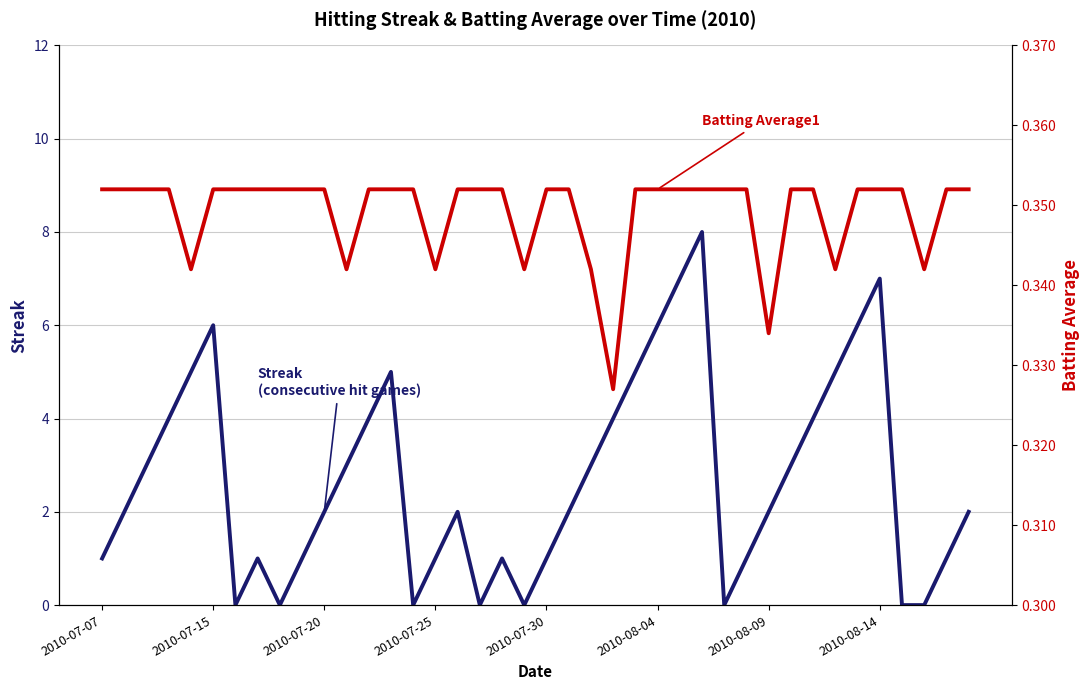

What are all the series names shown in the legend?

Streak, Batting Average1